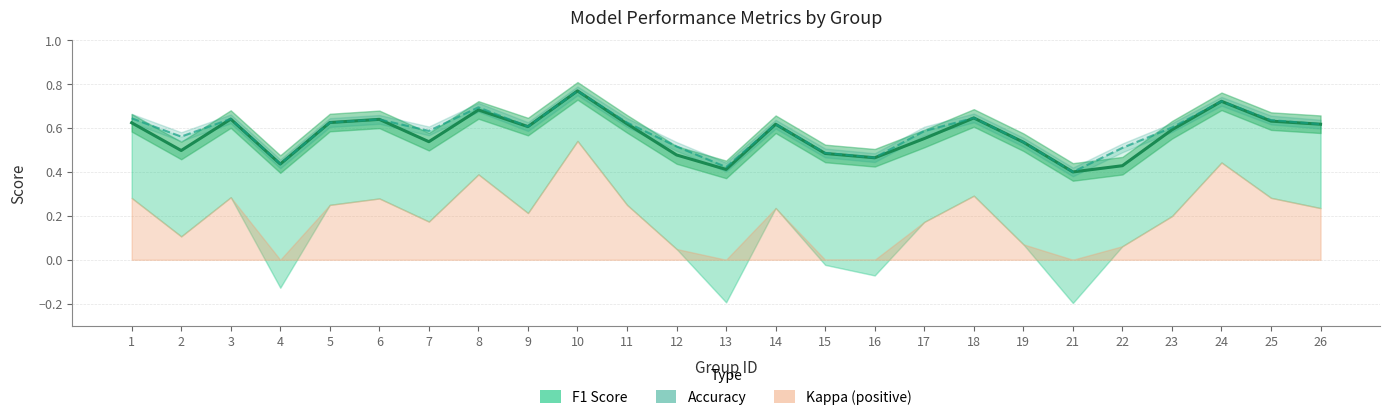

Which label corresponds to the smallest value in the chart?

21